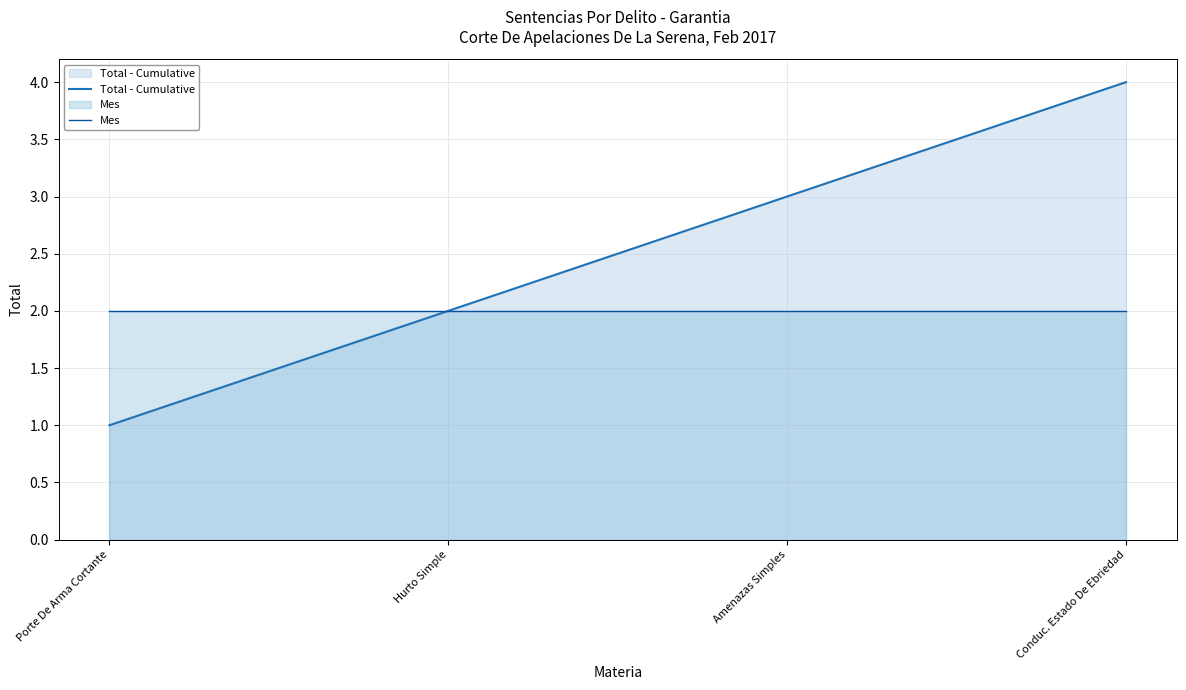

Which has a higher value, Hurto Simple or Amenazas Simples?

Amenazas Simples